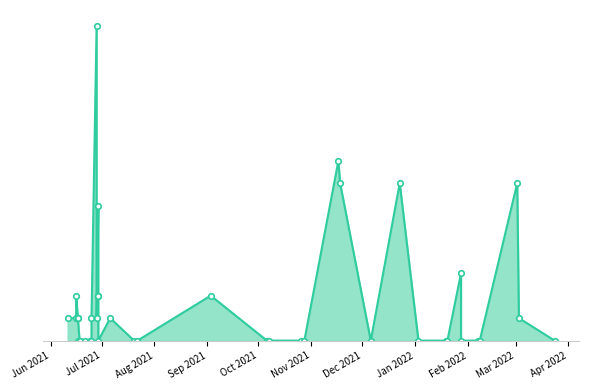

How many points are lower than both their immediate neighbors (excluding endpoints)?

3